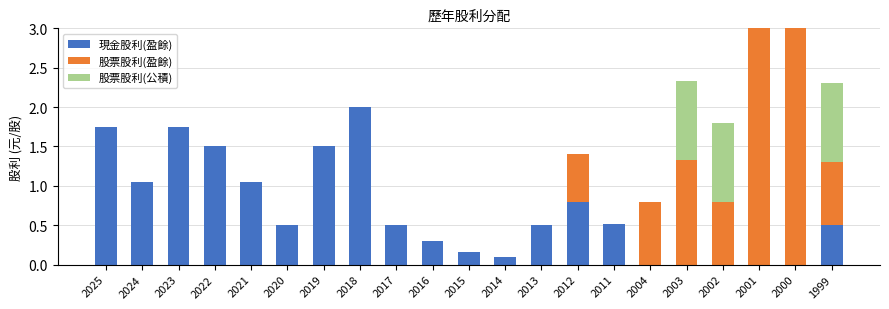

Does the chart contain stacked bars?

Yes